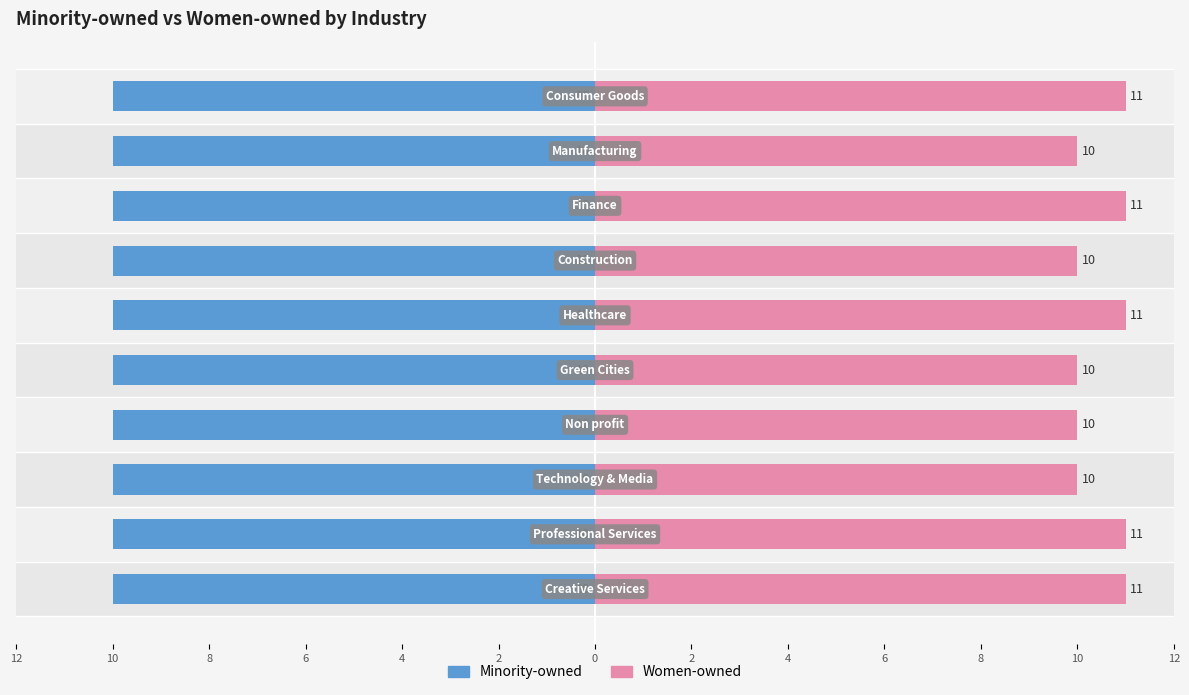

Which series has the largest range (max minus min)?

Women-owned